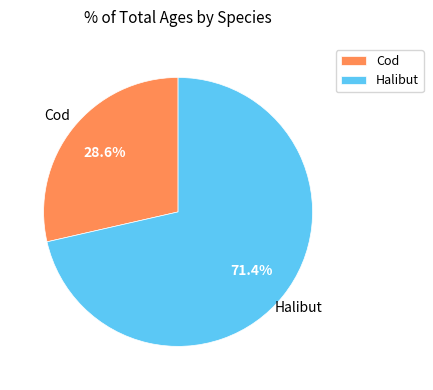

What is the smallest slice in the pie chart?

Cod